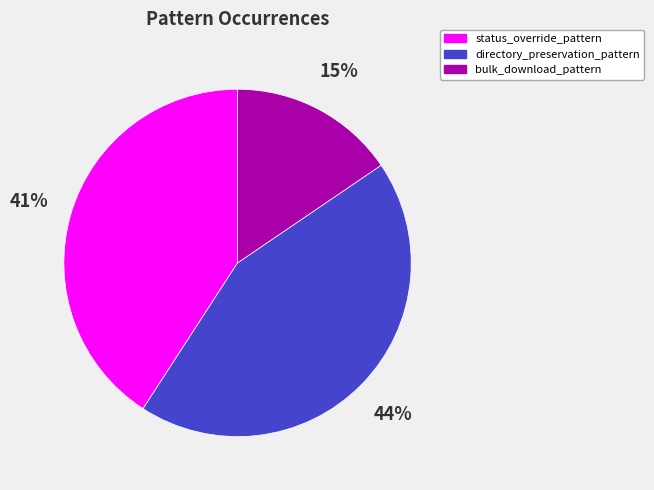

To the nearest percent, what is the average slice percentage?

33%